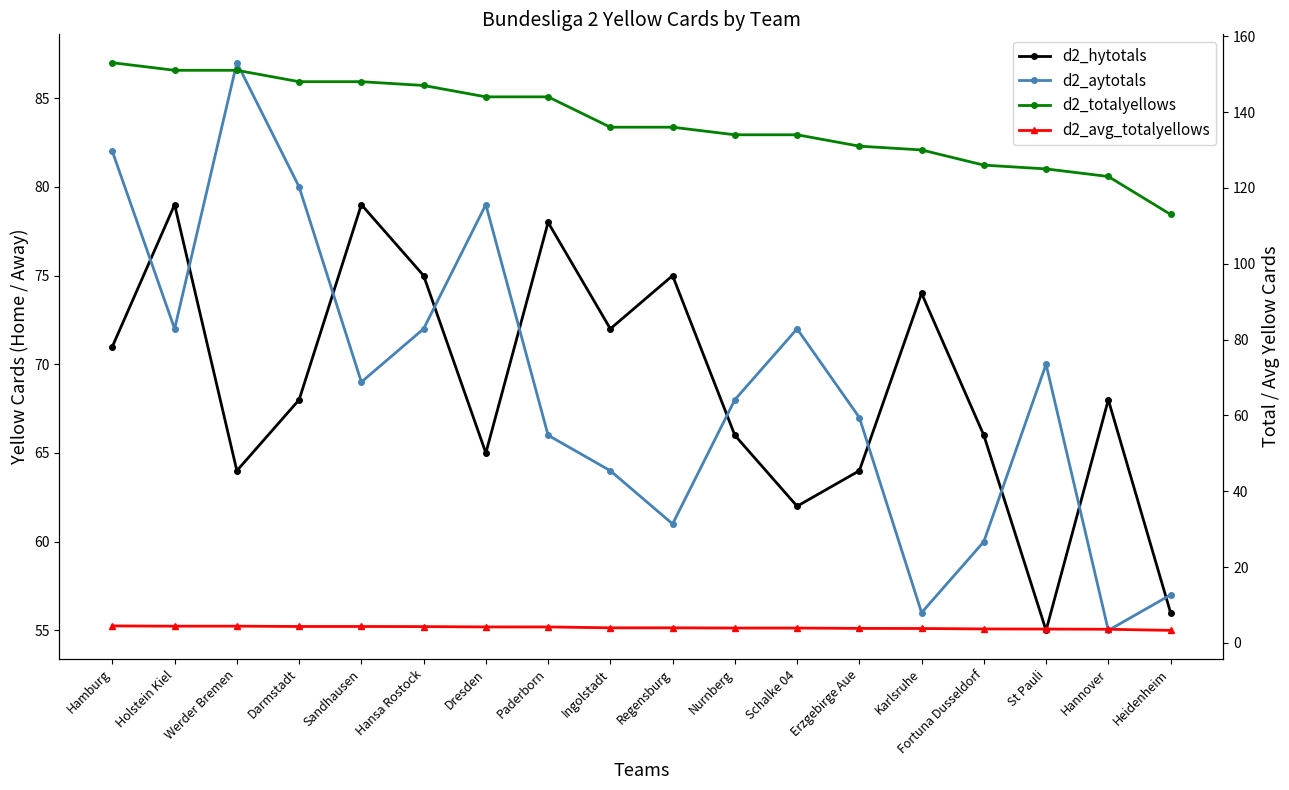

Rank the series by their maximum value, from lowest to highest.

d2_avg_totalyellows, d2_hytotals, d2_aytotals, d2_totalyellows